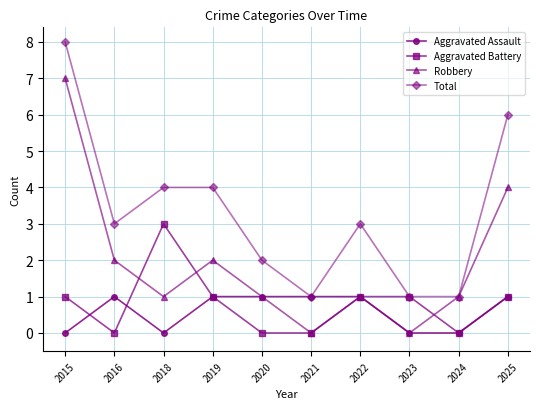

At which category does the chart reach its peak across all series?

2015